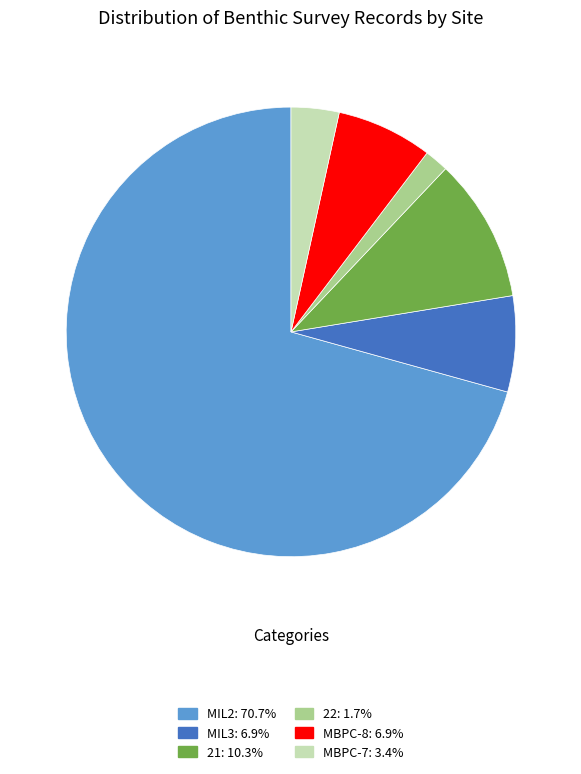

Is there any slice that represents more than half of the pie?

Yes